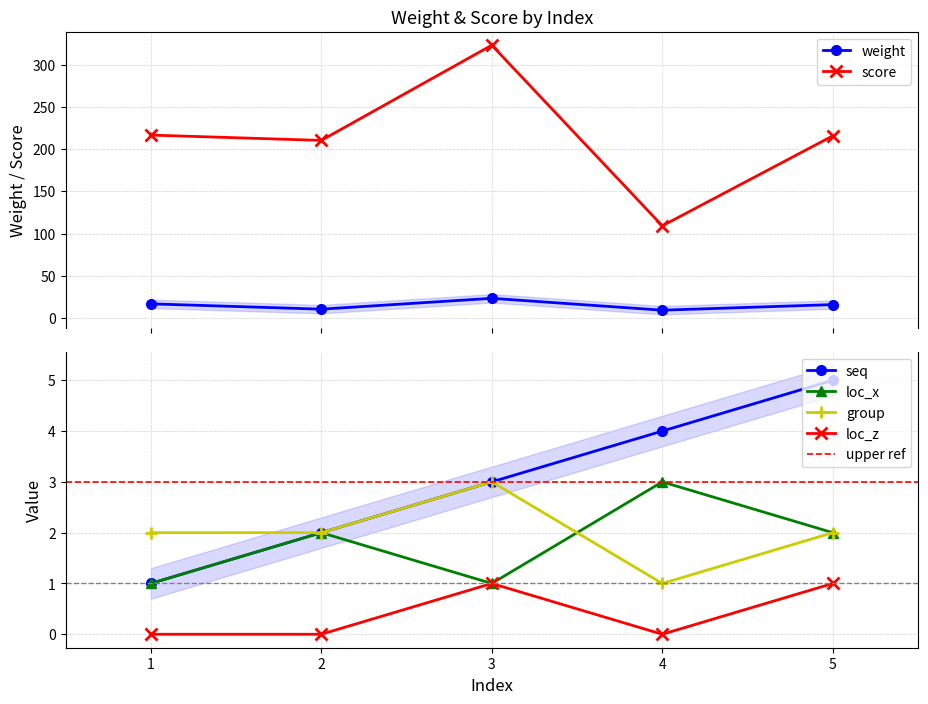

Reading left to right, what are all the values shown in this chart?

weight: 1=16.7	2=10.4	3=23.2	4=9.2	5=15.8
score: 1=216.7	2=210.4	3=323.2	4=109.2	5=215.8
seq: 1=1.0	2=2.0	3=3.0	4=4.0	5=5.0
loc_x: 1=1.0	2=2.0	3=1.0	4=3.0	5=2.0
group: 1=2.0	2=2.0	3=3.0	4=1.0	5=2.0
loc_z: 1=0.0	2=0.0	3=1.0	4=0.0	5=1.0